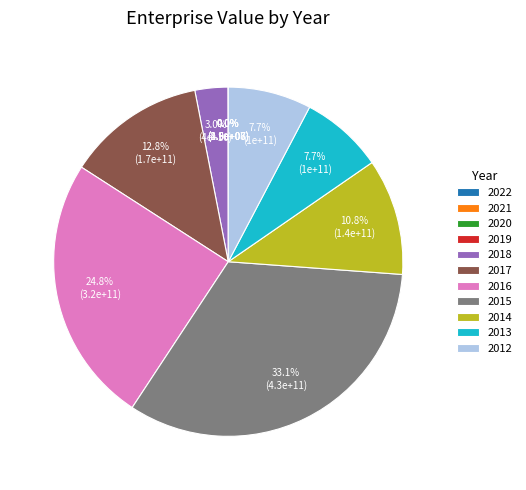

Approximately how many times larger is the value at 2015 compared to 2014?

3.1